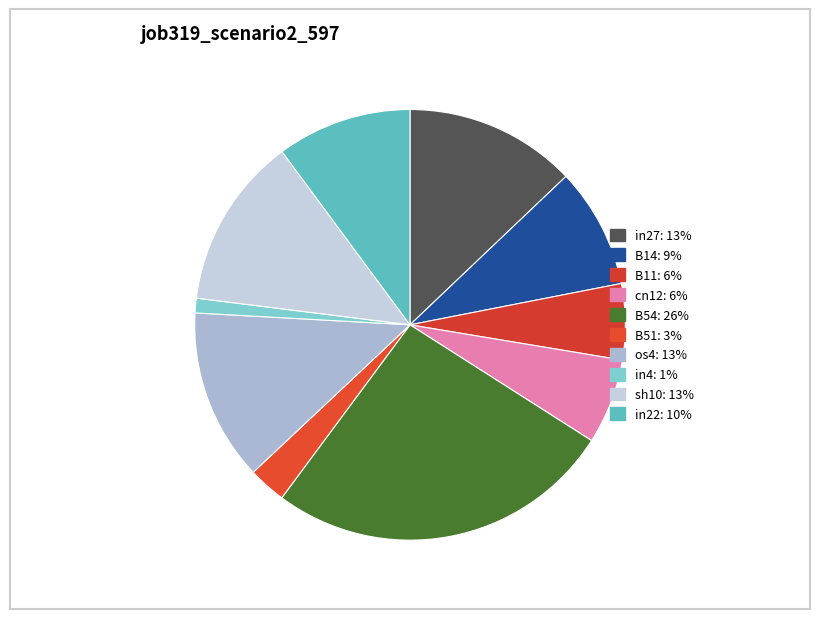

To the nearest percent, what portion does cn12 represent?

6%